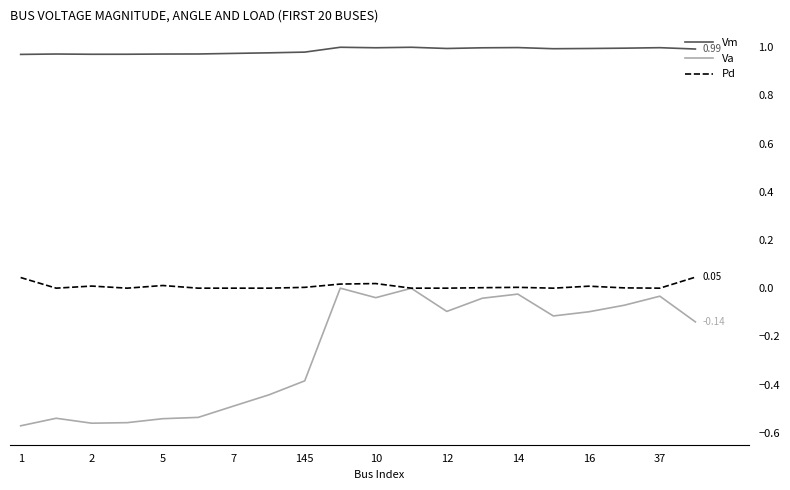

True or false: Vm and Pd cross at least once.

False